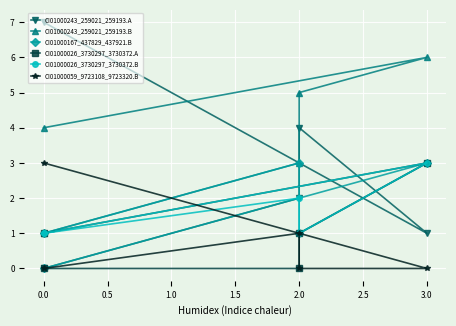

How many CI01000243_259021_259193.B values are between 3 and 5?

3